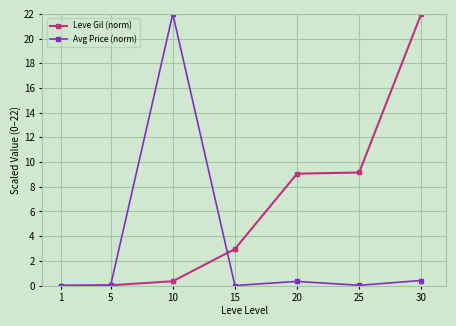

Which series changed the most between 20 and 30?

Leve Gil (norm)